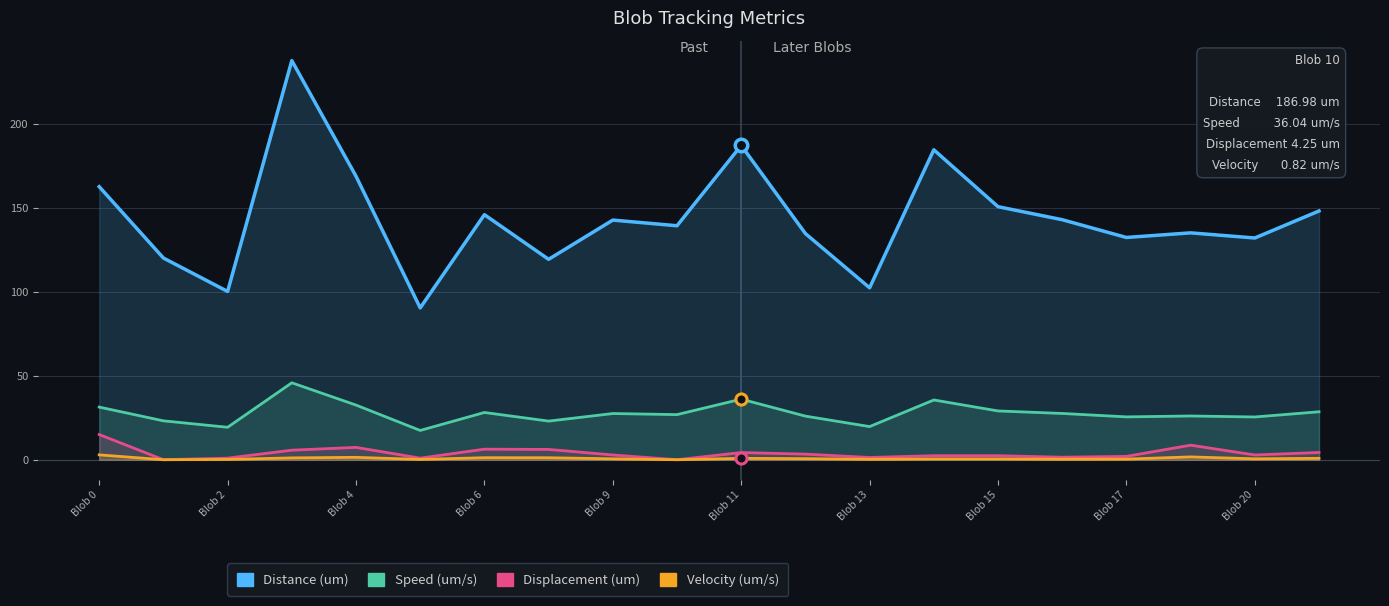

How many lines are shown in the chart?

4